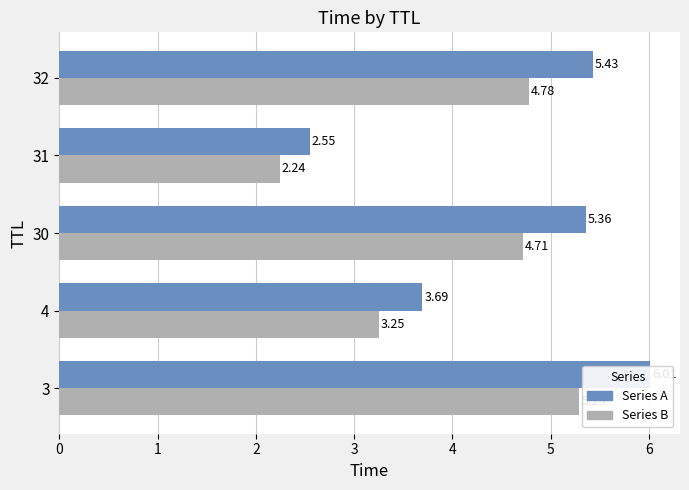

What is the difference between the second highest and second lowest values in the Series A series?

1.7